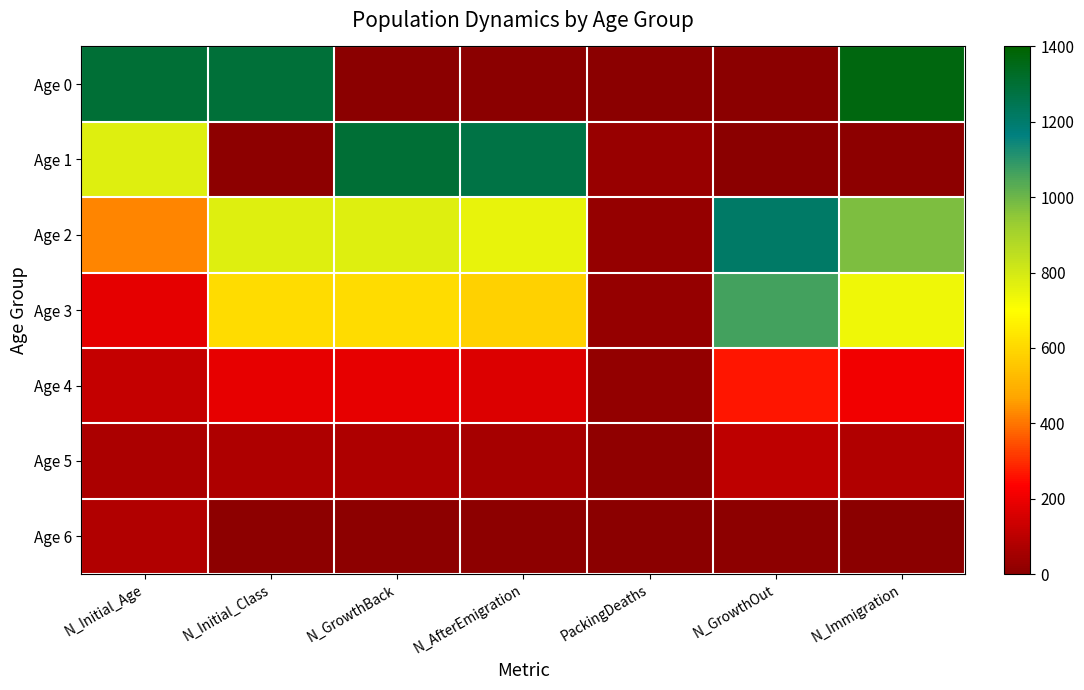

What is the difference between the highest and lowest values at N_AfterEmigration?

1272